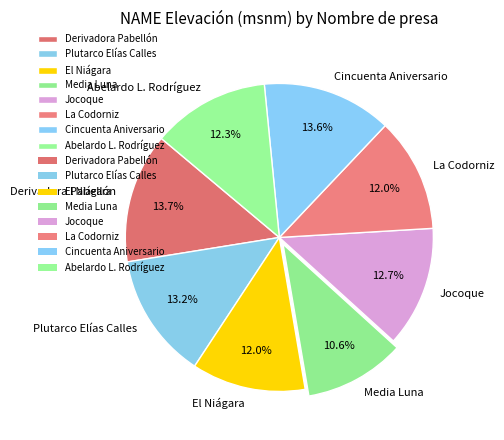

What is the smallest slice in the pie chart?

Media Luna